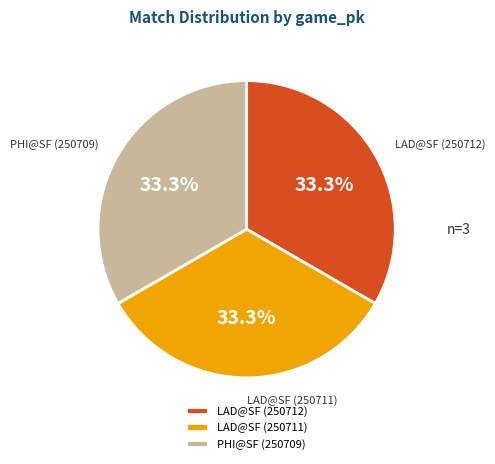

What is the ratio of the value at LAD@SF (250712) to the value at PHI@SF (250709)?

1.0